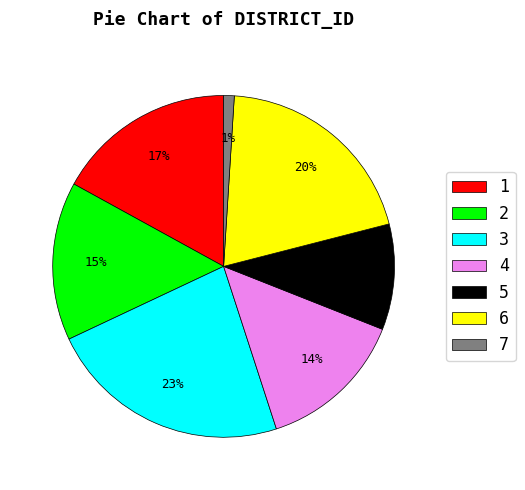

To the nearest percent, what is the difference between the largest and smallest slice percentages?

22%